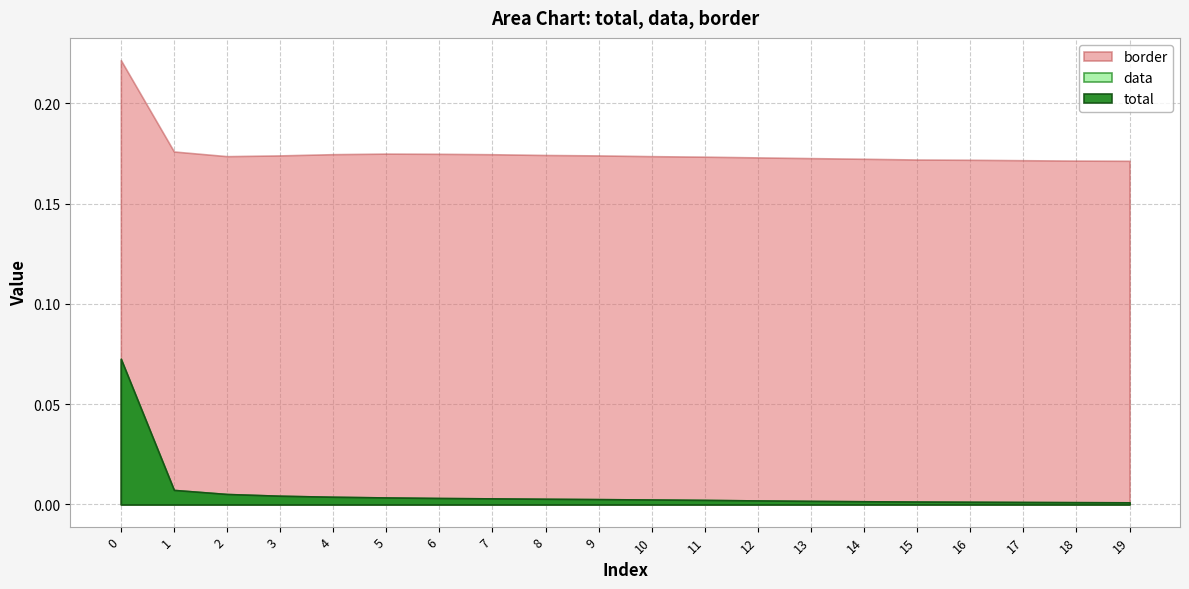

Reading left to right, list all the values displayed in this chart.

total: 0.1	0.0	0.0	0.0	0.0	0.0	0.0	0.0	0.0	0.0	0.0	0.0	0.0	0.0	0.0	0.0	0.0	0.0	0.0	0.0
data: 0.1	0.0	0.0	0.0	0.0	0.0	0.0	0.0	0.0	0.0	0.0	0.0	0.0	0.0	0.0	0.0	0.0	0.0	0.0	0.0
border: 0.2	0.2	0.2	0.2	0.2	0.2	0.2	0.2	0.2	0.2	0.2	0.2	0.2	0.2	0.2	0.2	0.2	0.2	0.2	0.2